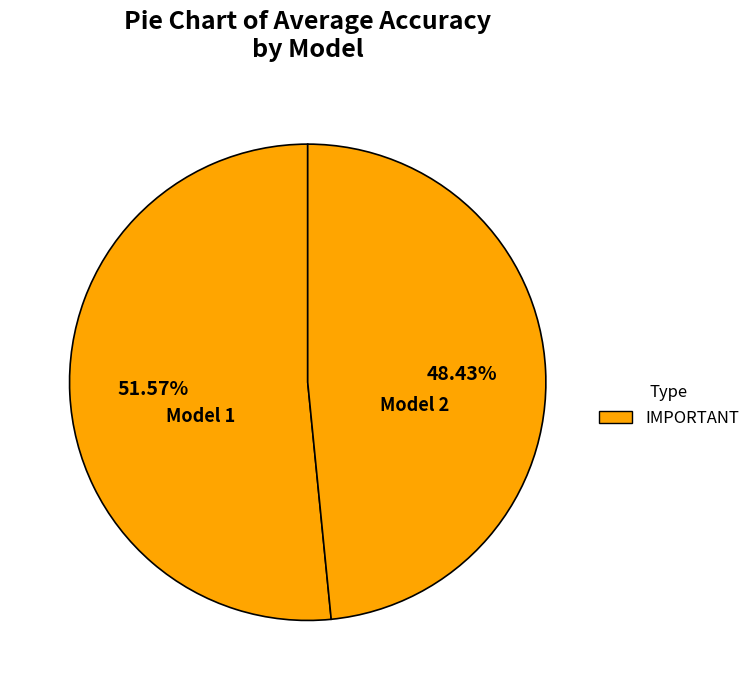

What percentage is the Model 2 slice, to the nearest percent?

48%